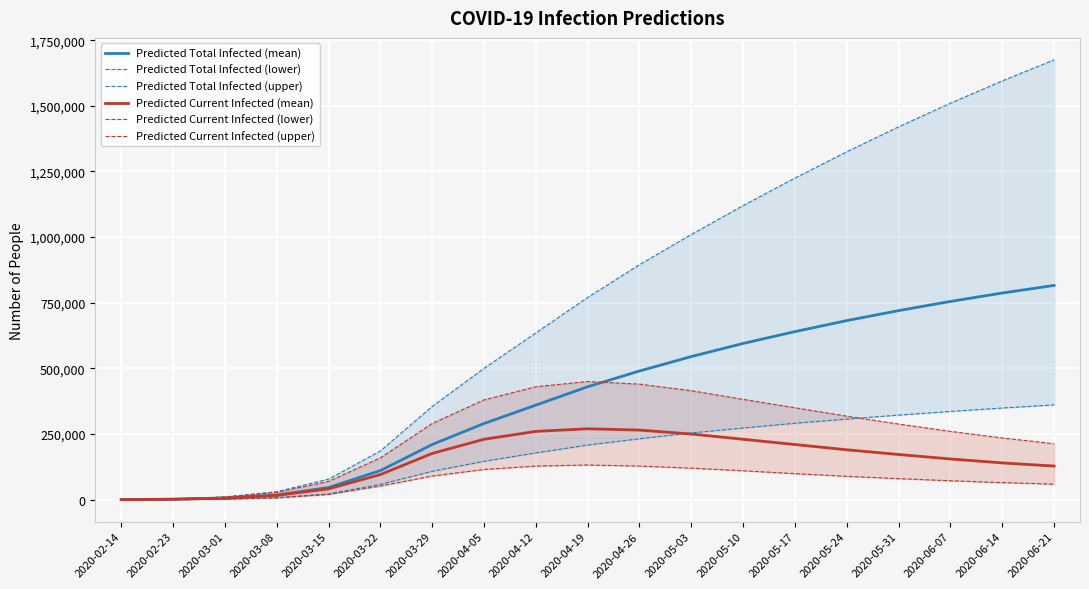

What is the smallest value displayed?

50